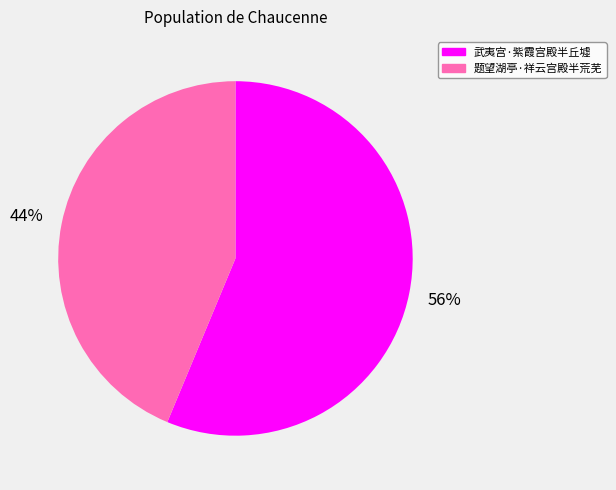

True or false: 武夷宫·紫霞宫殿半丘墟 accounts for 49% of the total.

False